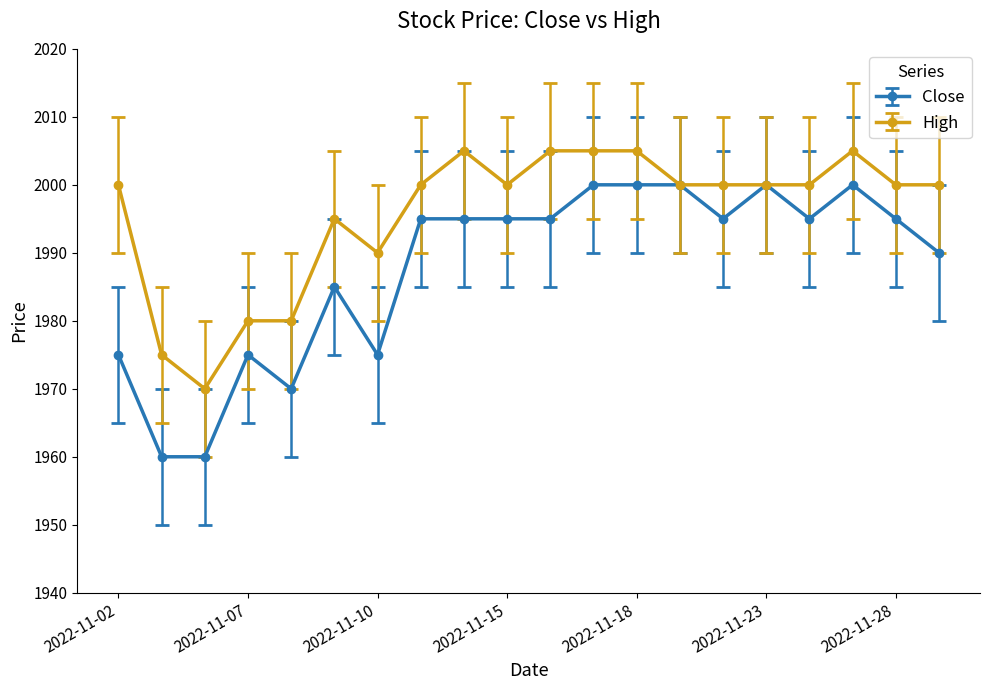

Which series has the largest range (max minus min)?

Close